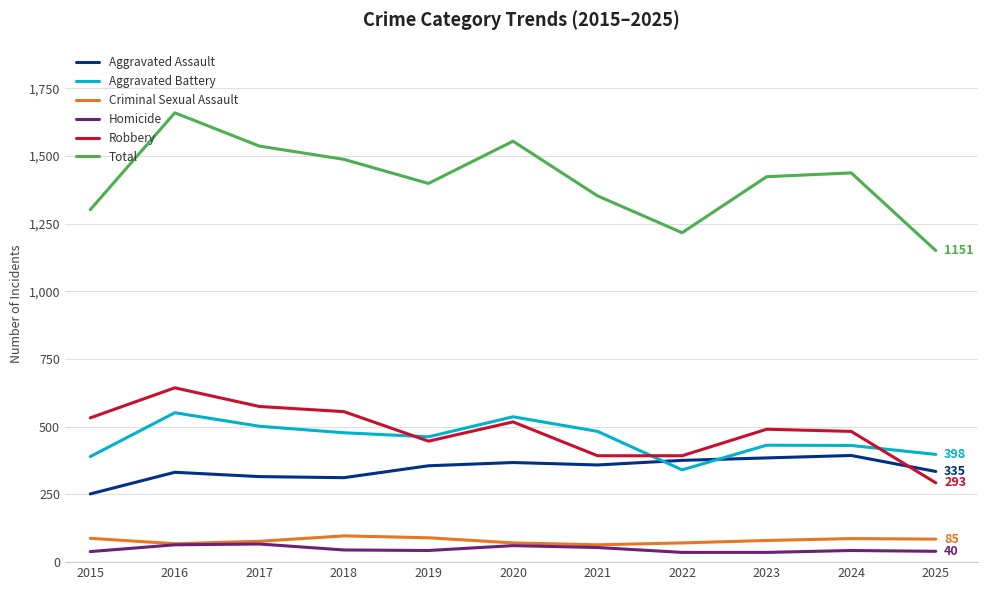

What is the difference between the highest and lowest values at 2020?

1494